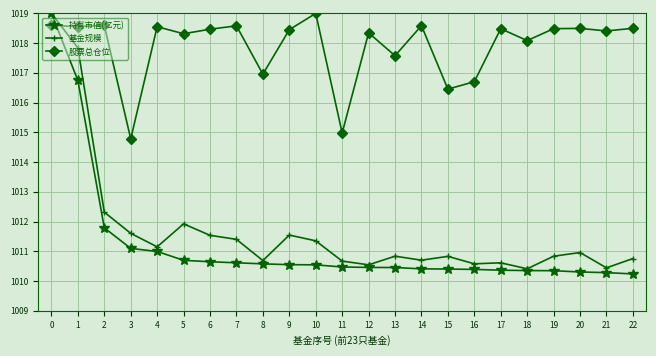

Which series ends up on top after the final intersection of 股票总仓位 and 基金规模?

股票总仓位